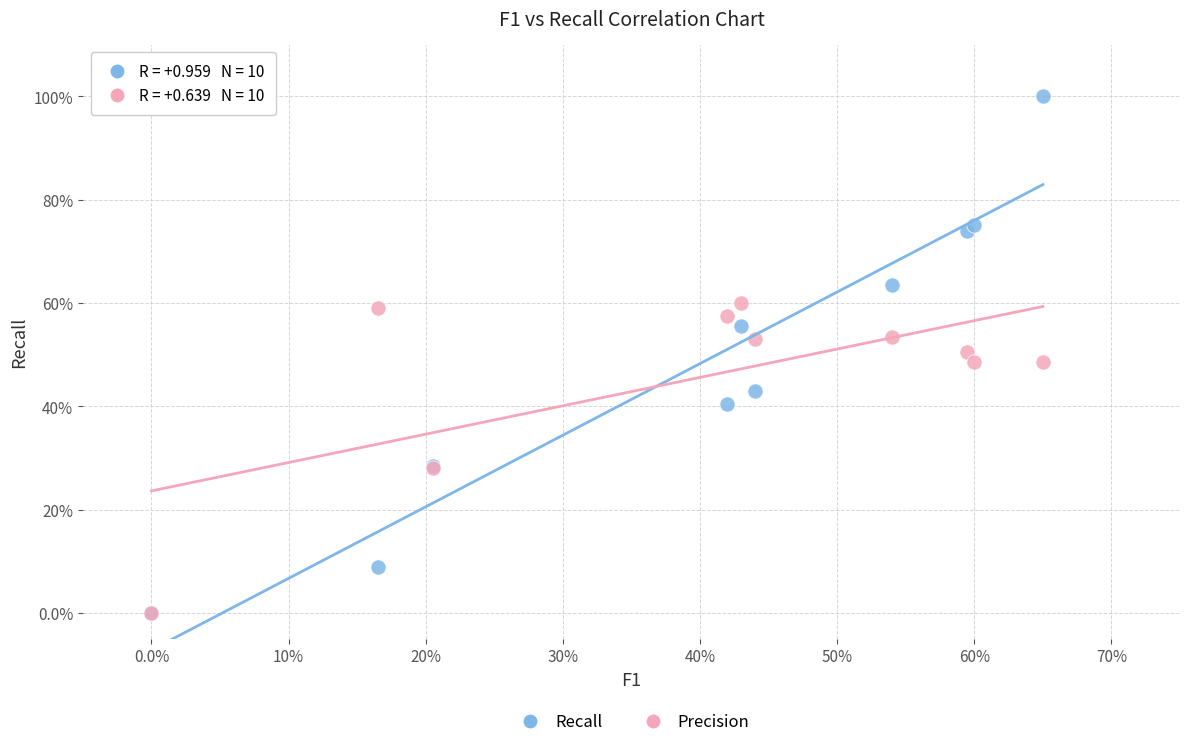

Which series reaches the maximum Y coordinate?

Recall